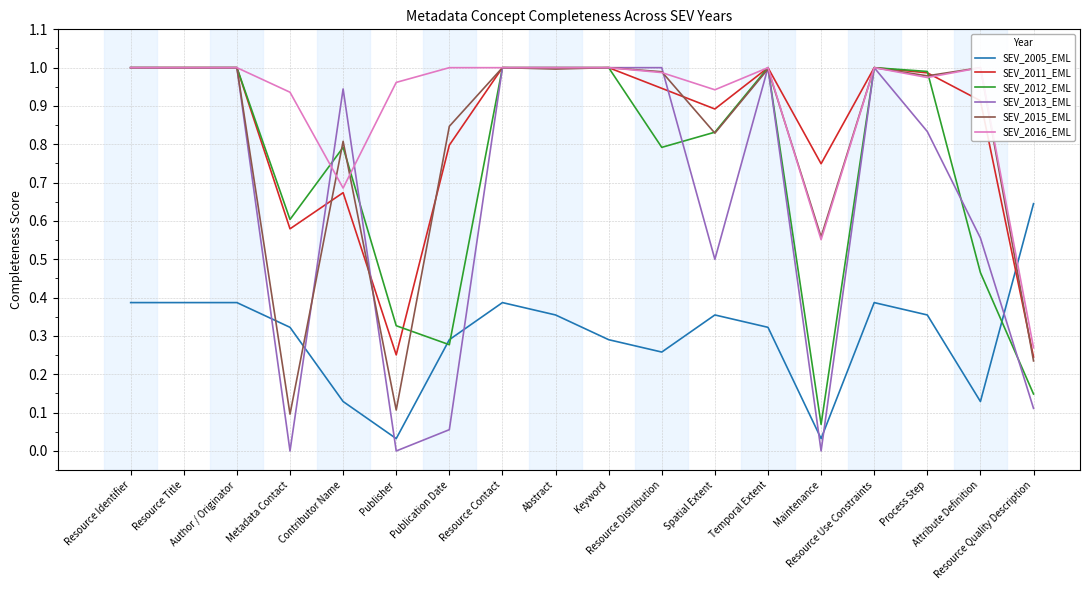

Reading left to right, what are all the values shown in this chart?

SEV_2005_EML: Resource Identifier=0.4	Resource Title=0.4	Author / Originator=0.4	Metadata Contact=0.3	Contributor Name=0.1	Publisher=0.0	Publication Date=0.3	Resource Contact=0.4	Abstract=0.4	Keyword=0.3	Resource Distribution=0.3	Spatial Extent=0.4	Temporal Extent=0.3	Maintenance=0.0	Resource Use Constraints=0.4	Process Step=0.4	Attribute Definition=0.1	Resource Quality Description=0.6
SEV_2011_EML: Resource Identifier=1.0	Resource Title=1.0	Author / Originator=1.0	Metadata Contact=0.6	Contributor Name=0.7	Publisher=0.3	Publication Date=0.8	Resource Contact=1.0	Abstract=1.0	Keyword=1.0	Resource Distribution=0.9	Spatial Extent=0.9	Temporal Extent=1.0	Maintenance=0.7	Resource Use Constraints=1.0	Process Step=1.0	Attribute Definition=0.9	Resource Quality Description=0.2
SEV_2012_EML: Resource Identifier=1.0	Resource Title=1.0	Author / Originator=1.0	Metadata Contact=0.6	Contributor Name=0.8	Publisher=0.3	Publication Date=0.3	Resource Contact=1.0	Abstract=1.0	Keyword=1.0	Resource Distribution=0.8	Spatial Extent=0.8	Temporal Extent=1.0	Maintenance=0.1	Resource Use Constraints=1.0	Process Step=1.0	Attribute Definition=0.5	Resource Quality Description=0.1
SEV_2013_EML: Resource Identifier=1.0	Resource Title=1.0	Author / Originator=1.0	Metadata Contact=0.0	Contributor Name=0.9	Publisher=0.0	Publication Date=0.1	Resource Contact=1.0	Abstract=1.0	Keyword=1.0	Resource Distribution=1.0	Spatial Extent=0.5	Temporal Extent=1.0	Maintenance=0.0	Resource Use Constraints=1.0	Process Step=0.8	Attribute Definition=0.6	Resource Quality Description=0.1
SEV_2015_EML: Resource Identifier=1.0	Resource Title=1.0	Author / Originator=1.0	Metadata Contact=0.1	Contributor Name=0.8	Publisher=0.1	Publication Date=0.8	Resource Contact=1.0	Abstract=1.0	Keyword=1.0	Resource Distribution=1.0	Spatial Extent=0.8	Temporal Extent=1.0	Maintenance=0.6	Resource Use Constraints=1.0	Process Step=1.0	Attribute Definition=1.0	Resource Quality Description=0.2
SEV_2016_EML: Resource Identifier=1.0	Resource Title=1.0	Author / Originator=1.0	Metadata Contact=0.9	Contributor Name=0.7	Publisher=1.0	Publication Date=1.0	Resource Contact=1.0	Abstract=1.0	Keyword=1.0	Resource Distribution=1.0	Spatial Extent=0.9	Temporal Extent=1.0	Maintenance=0.6	Resource Use Constraints=1.0	Process Step=1.0	Attribute Definition=1.0	Resource Quality Description=0.3